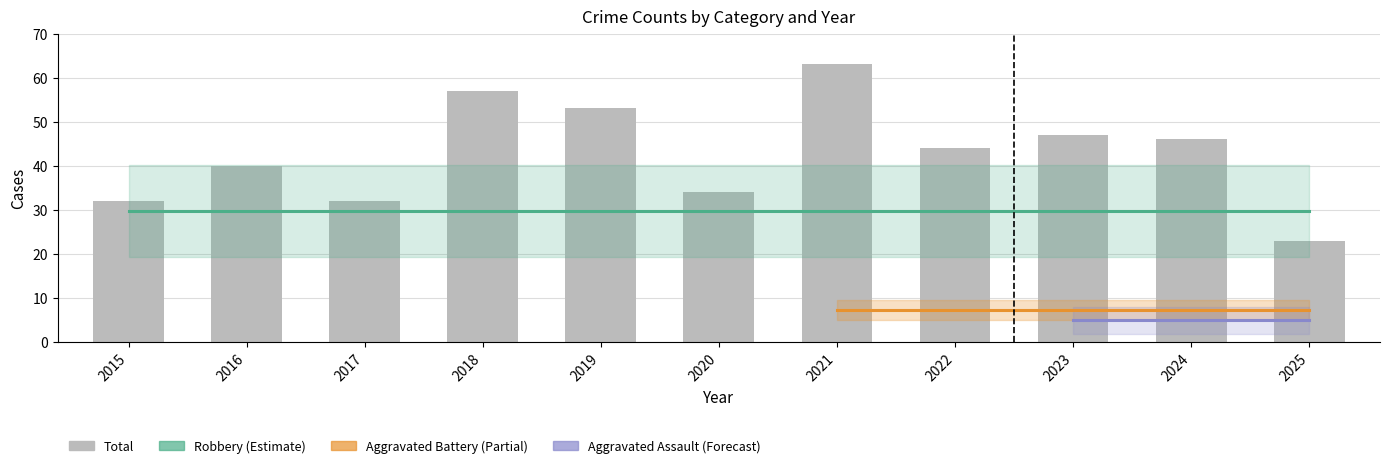

Rank the series by their maximum value, from lowest to highest.

Aggravated Assault, Aggravated Battery, Robbery, Total